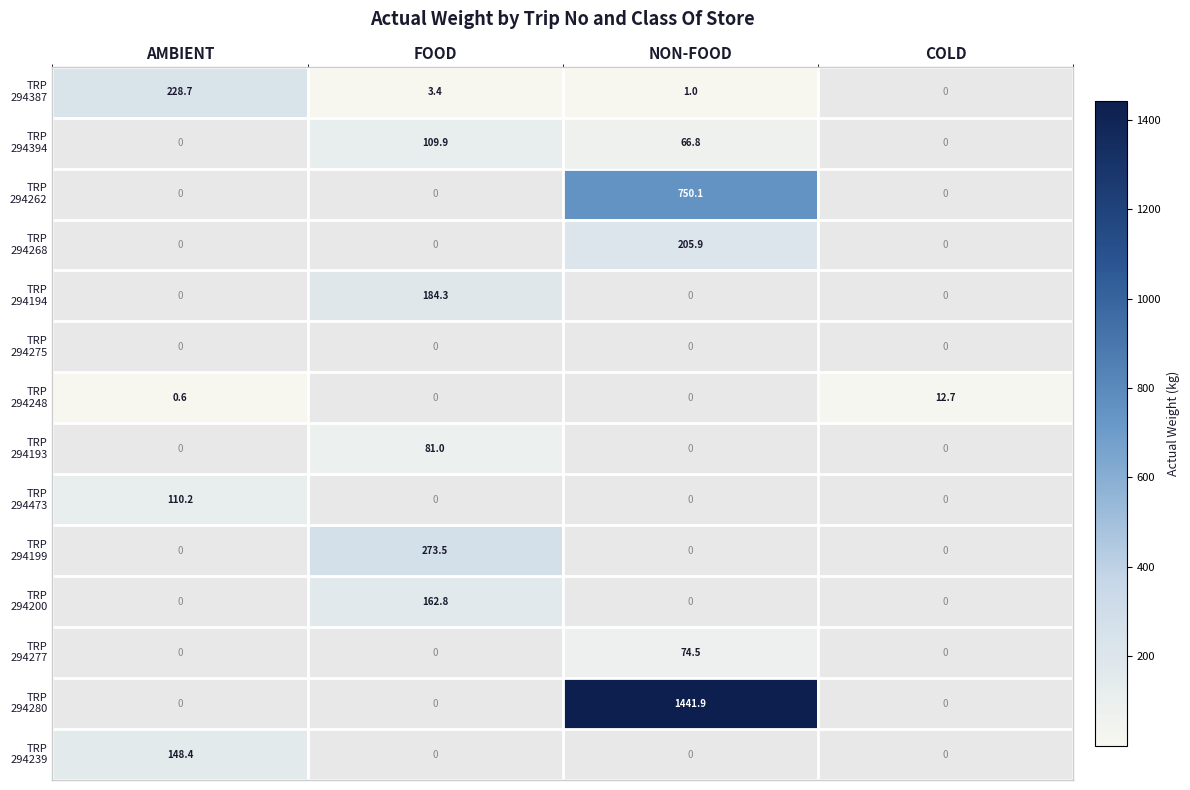

Which category has the highest value across all series?

NON-FOOD